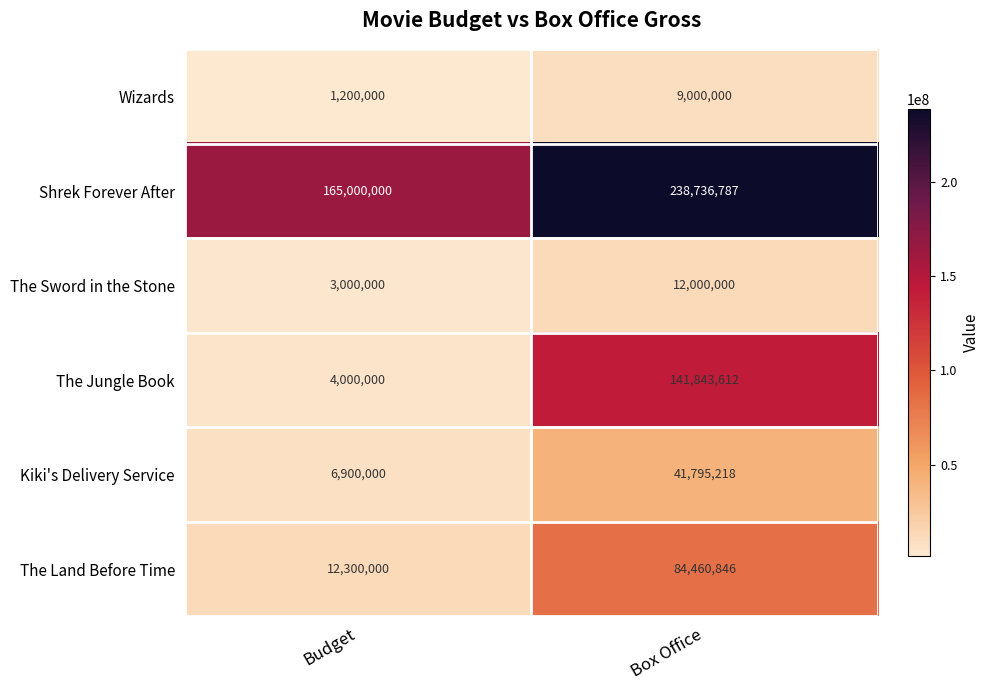

What is the maximum value for Shrek Forever After?

238736787